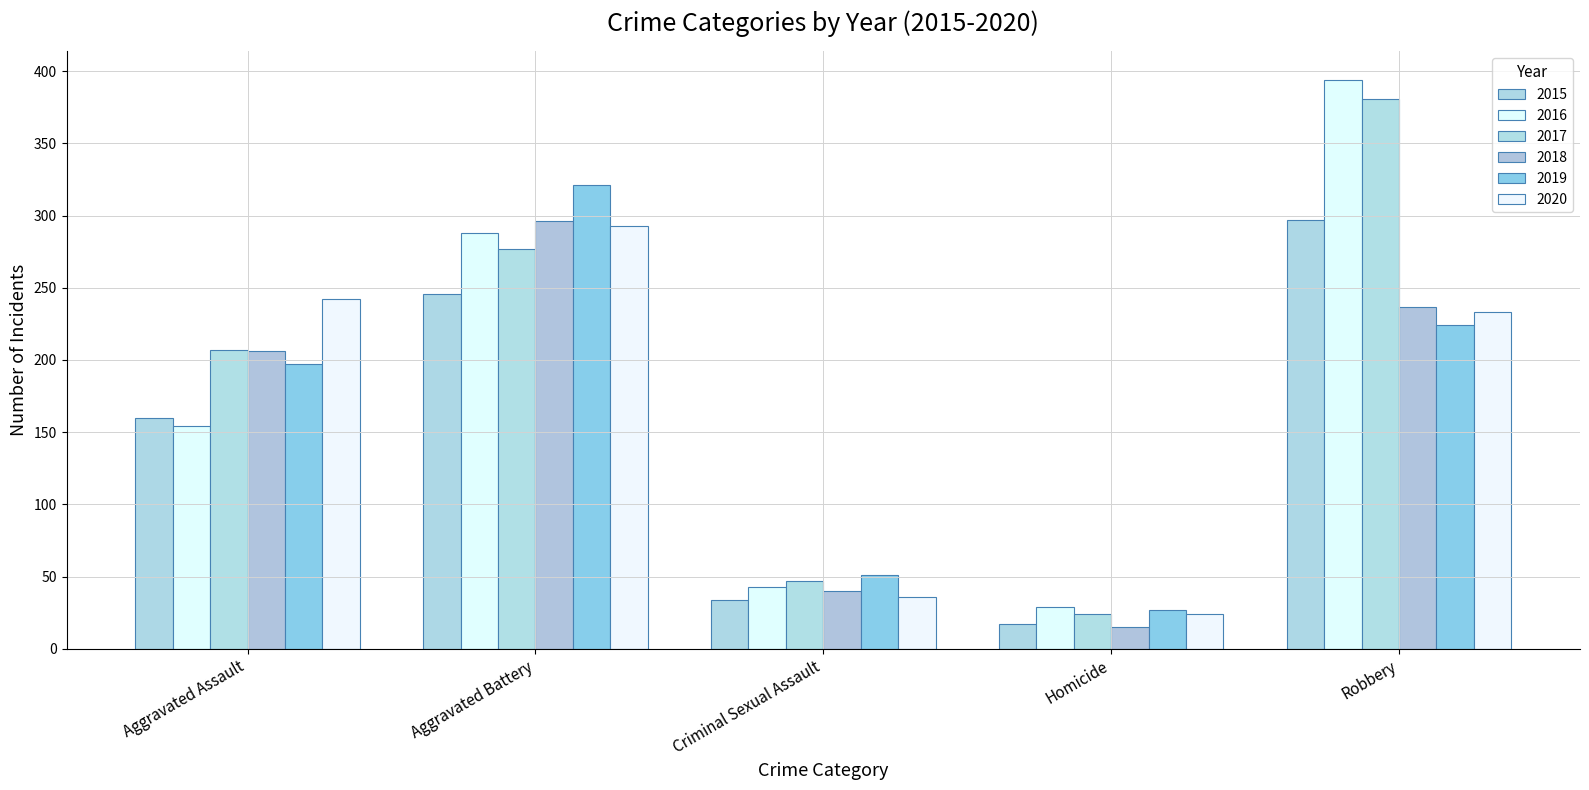

What is the average value of the 2020 series?

166